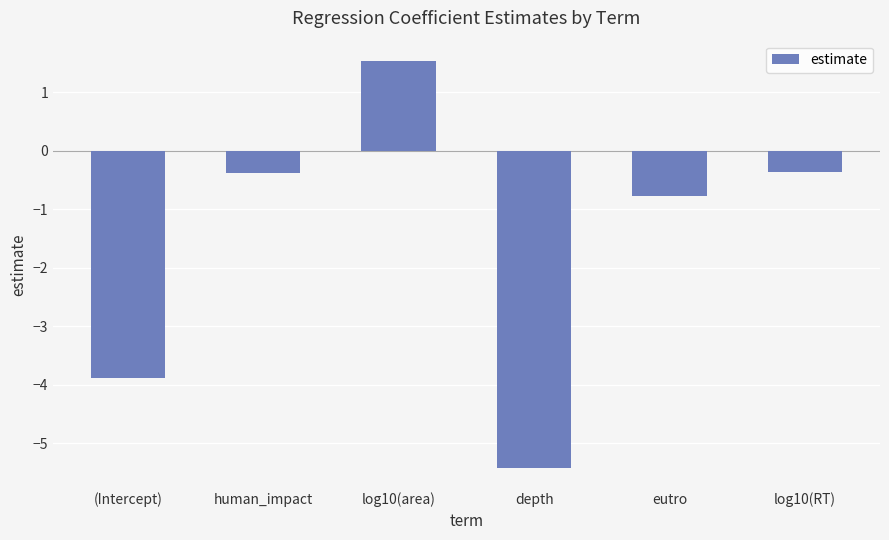

How many data points are above 0?

1